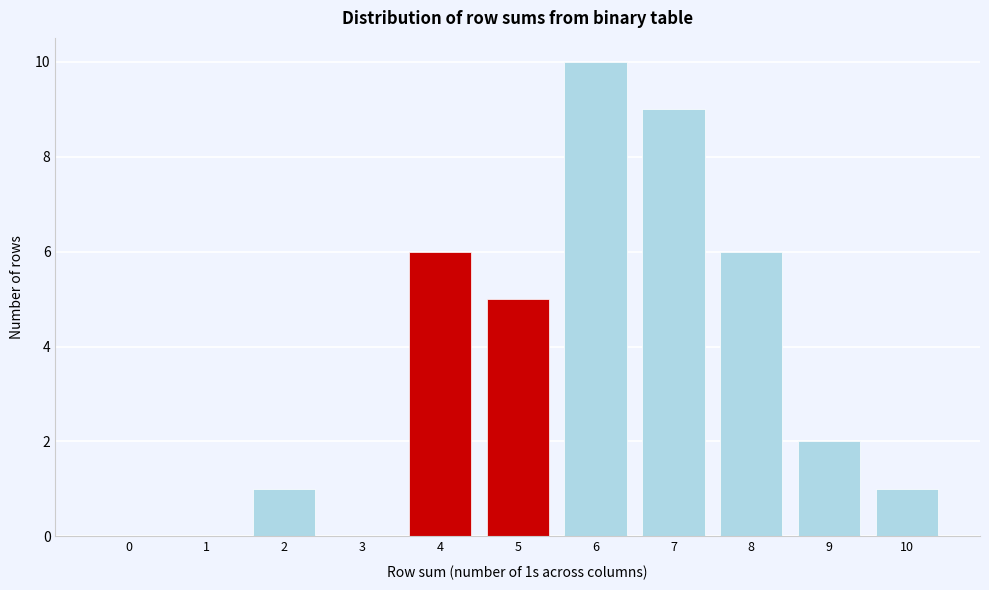

Reading left to right, transcribe all the data shown in this chart.

0=0	1=0	2=1	3=0	4=6	5=5	6=10	7=9	8=6	9=2	10=1